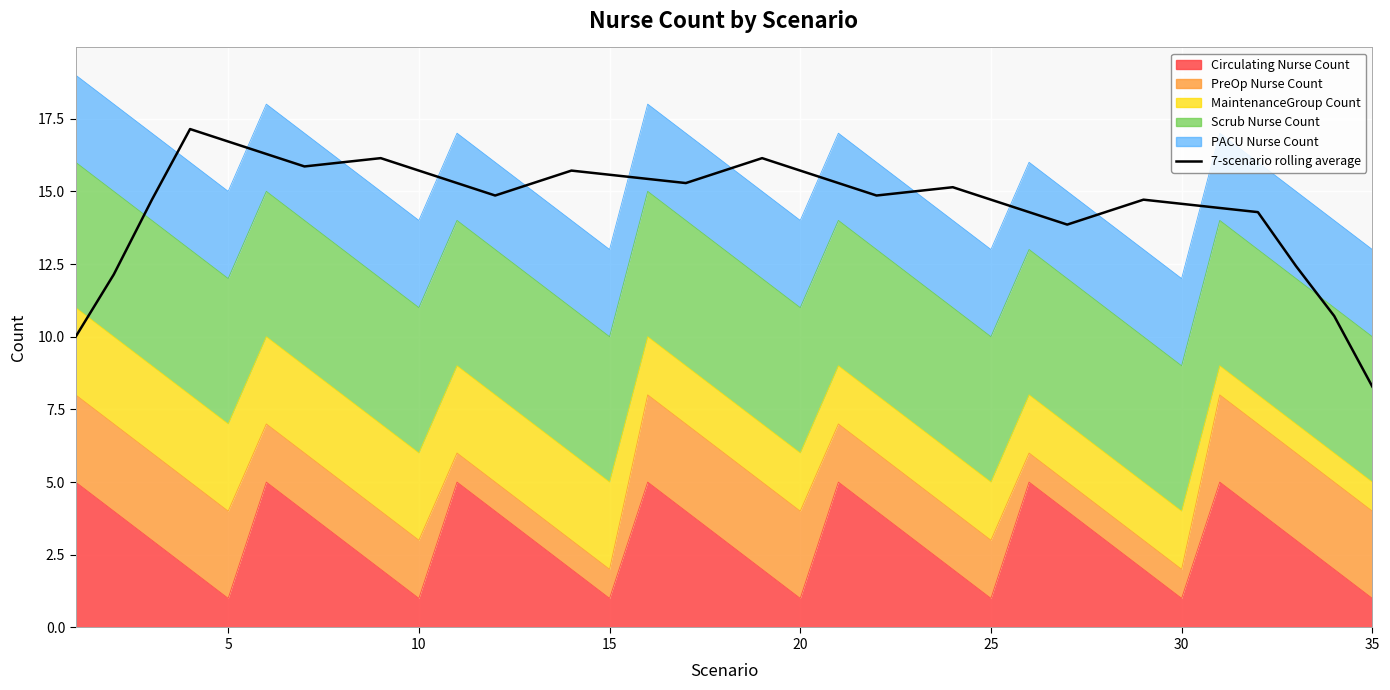

True or false: there are more than 1 points higher than both neighbors.

True